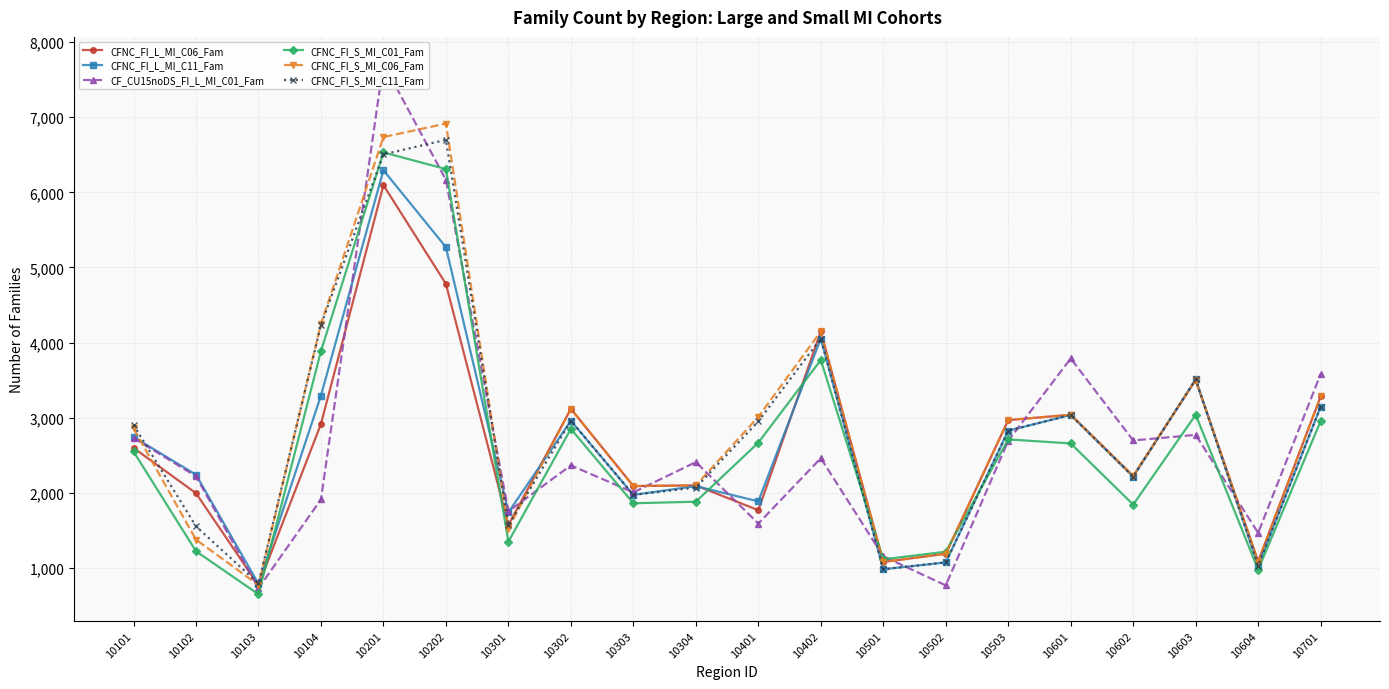

How many data points in CFNC_FI_S_MI_C01_Fam are above 2658?

9